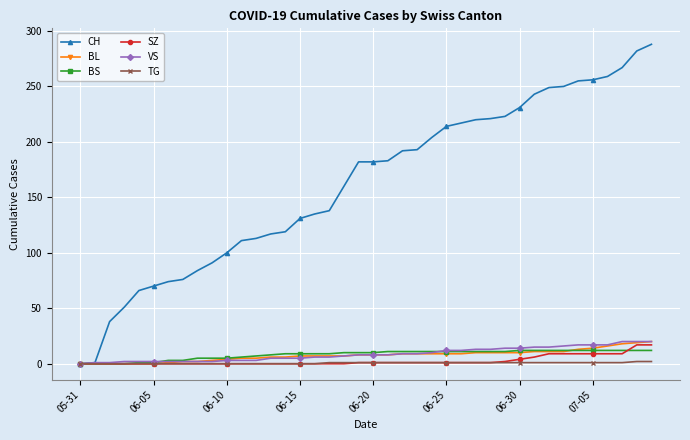

How many lines are shown in the chart?

6